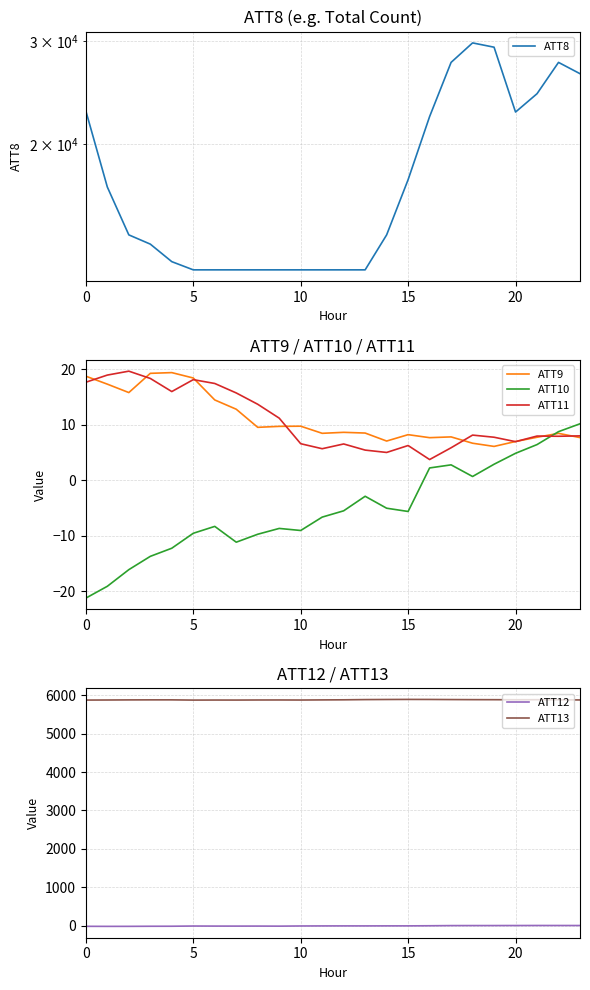

True or false: ATT12 and ATT8 intersect in this chart.

False